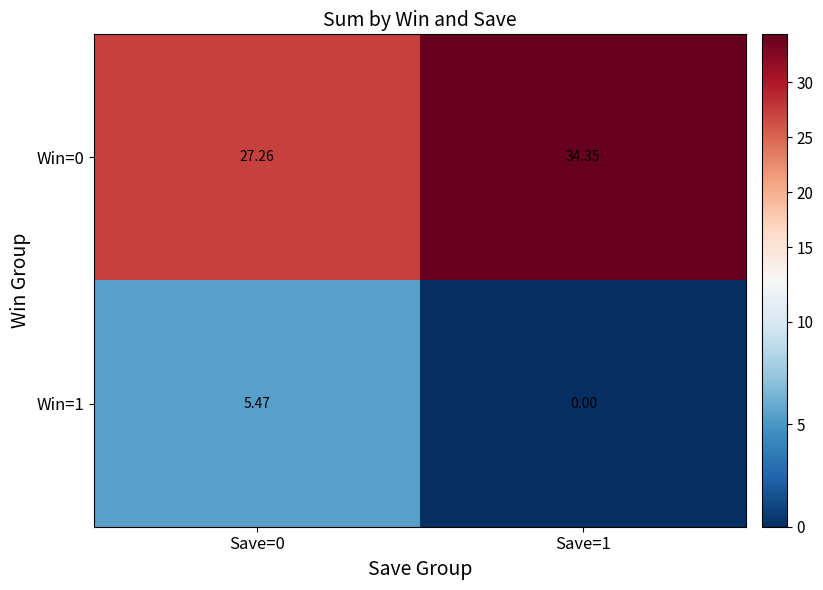

How many positive values does the Win=1 series have?

1